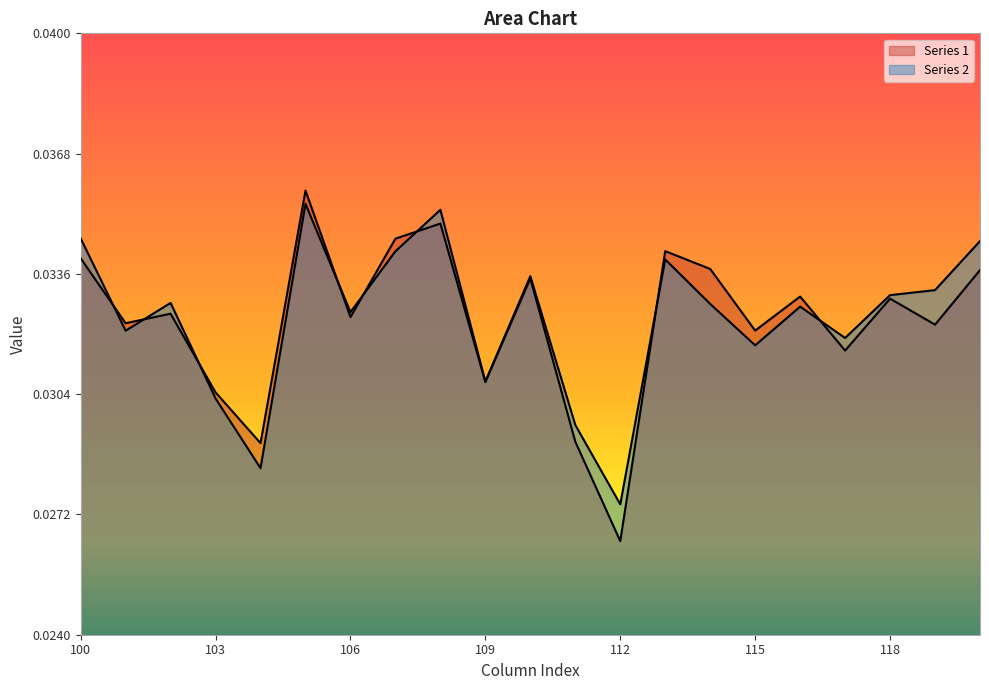

The value of Series 2 at 114 is 0.0. True or false?

True